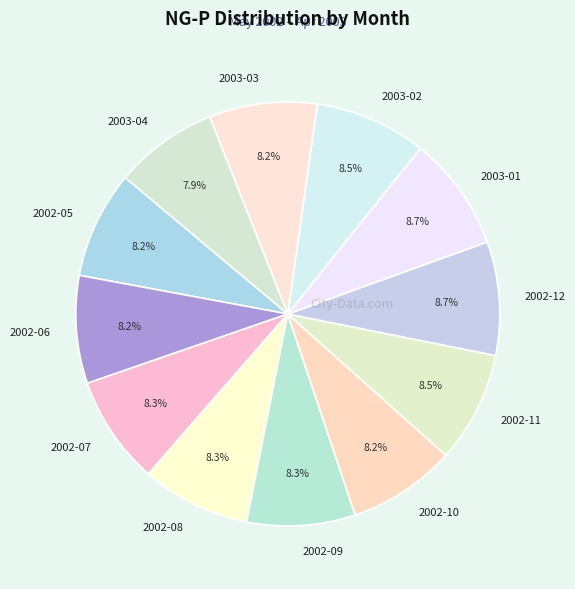

To the nearest percent, what portion does 2002-10 represent?

8%